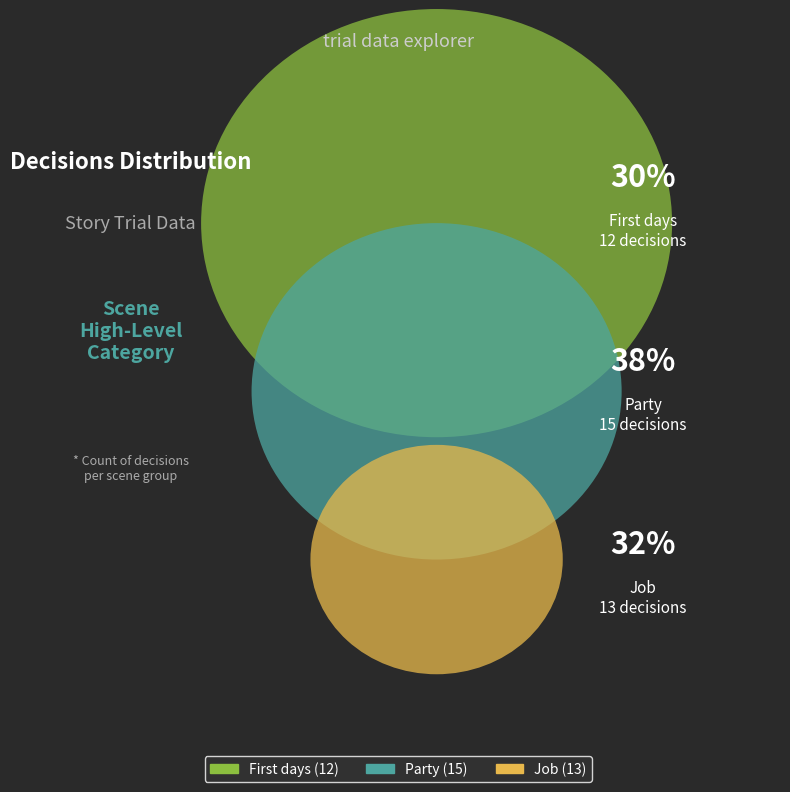

What percentage is NOT represented by Party?

62.5%